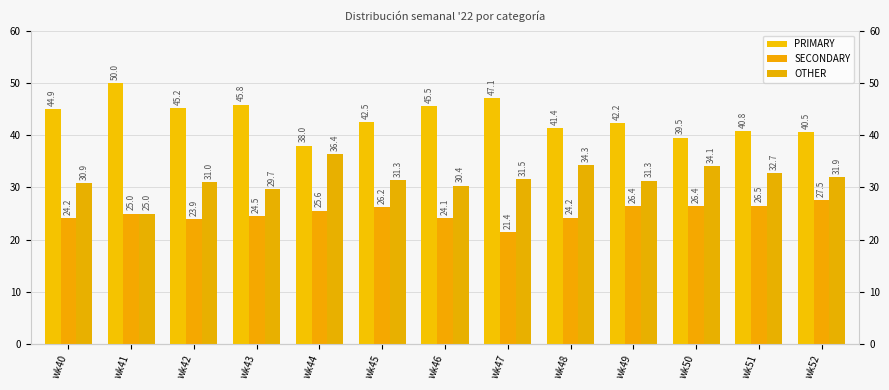

Which label corresponds to the largest value in the chart?

wk41